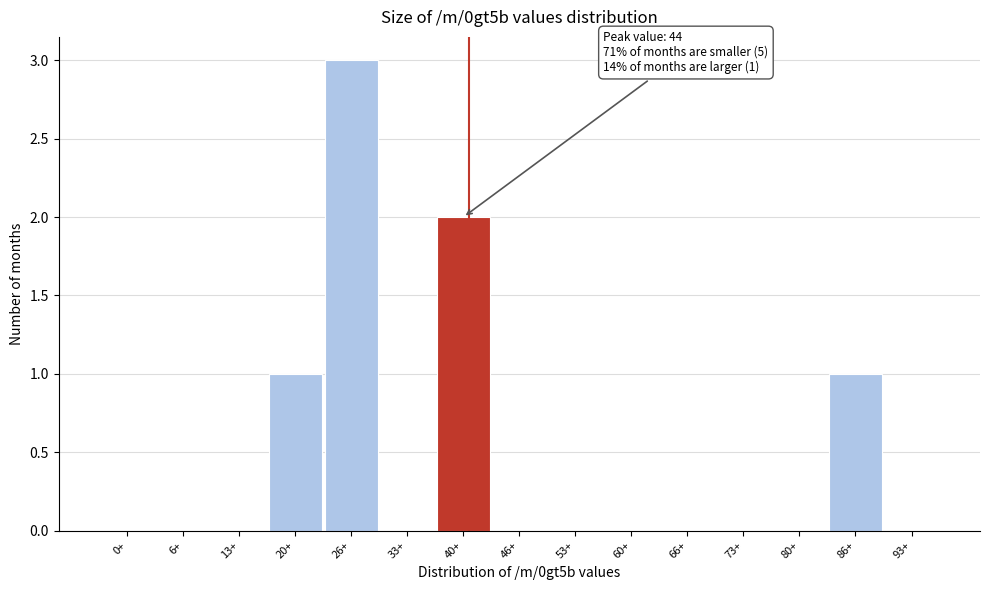

Reading right to left, extract all data points from this chart.

93+=0	86+=1	80+=0	73+=0	66+=0	60+=0	53+=0	46+=0	40+=2	33+=0	26+=3	20+=1	13+=0	6+=0	0+=0